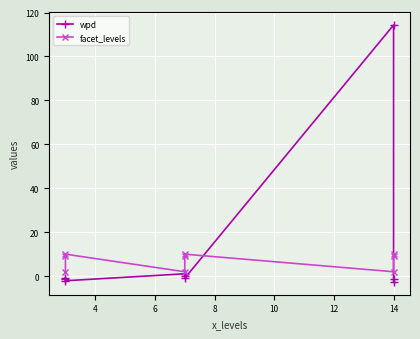

What are all the series names shown in the legend?

wpd, facet_levels